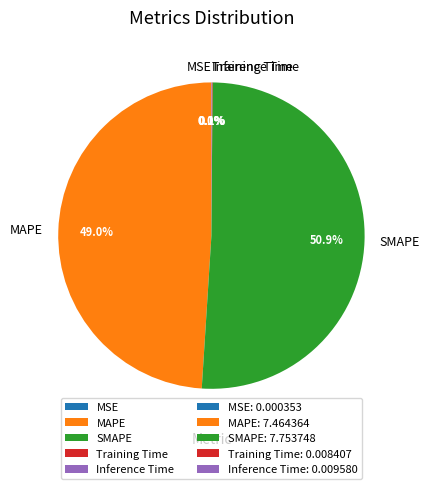

Combined, do SMAPE and MAPE account for over 50%?

Yes